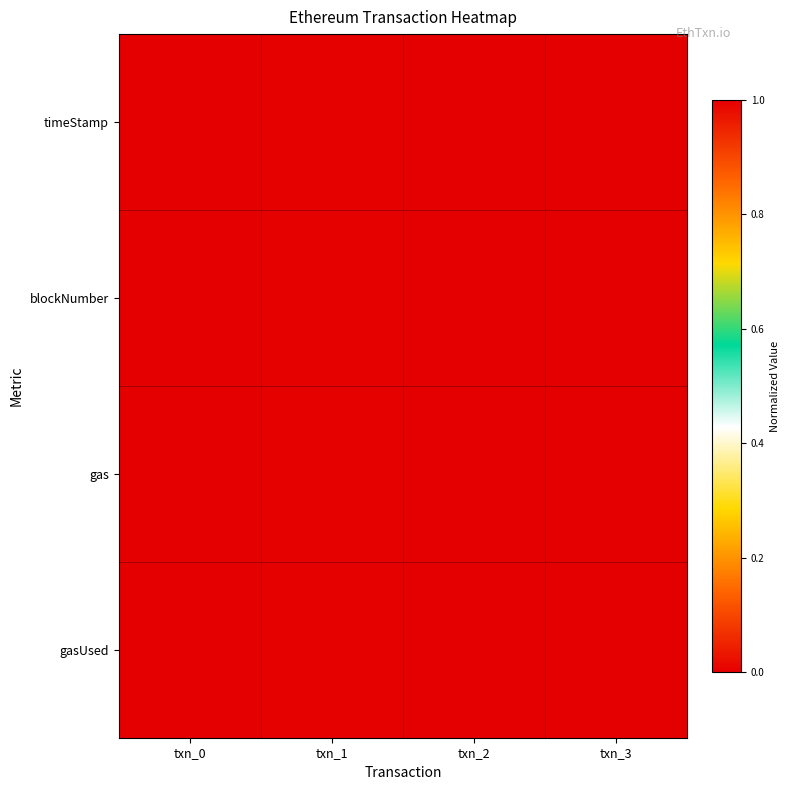

At how many categories does at least one series exceed 0?

3